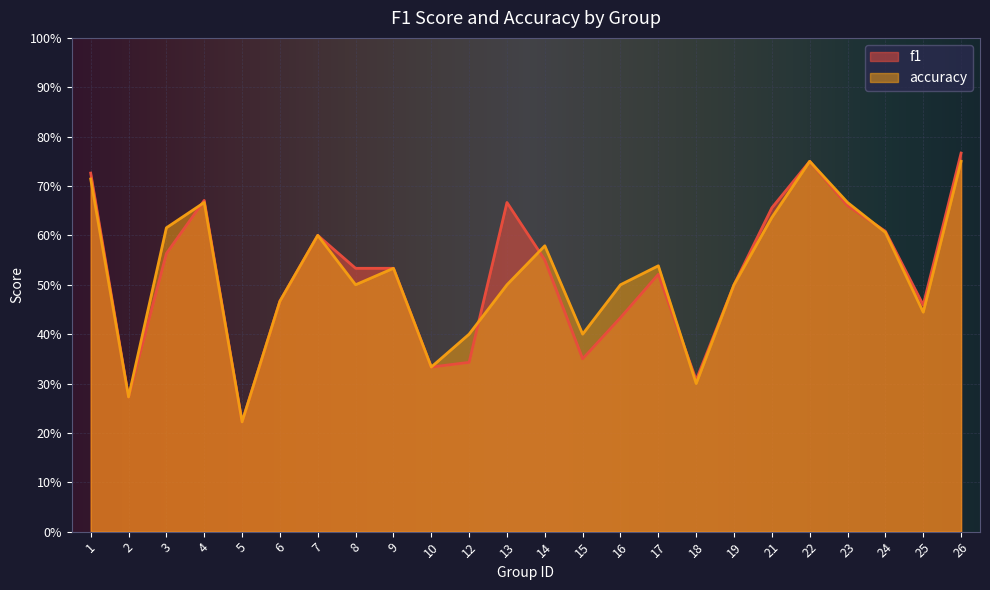

The accuracy series shows 0.4 at 23. True or false?

False